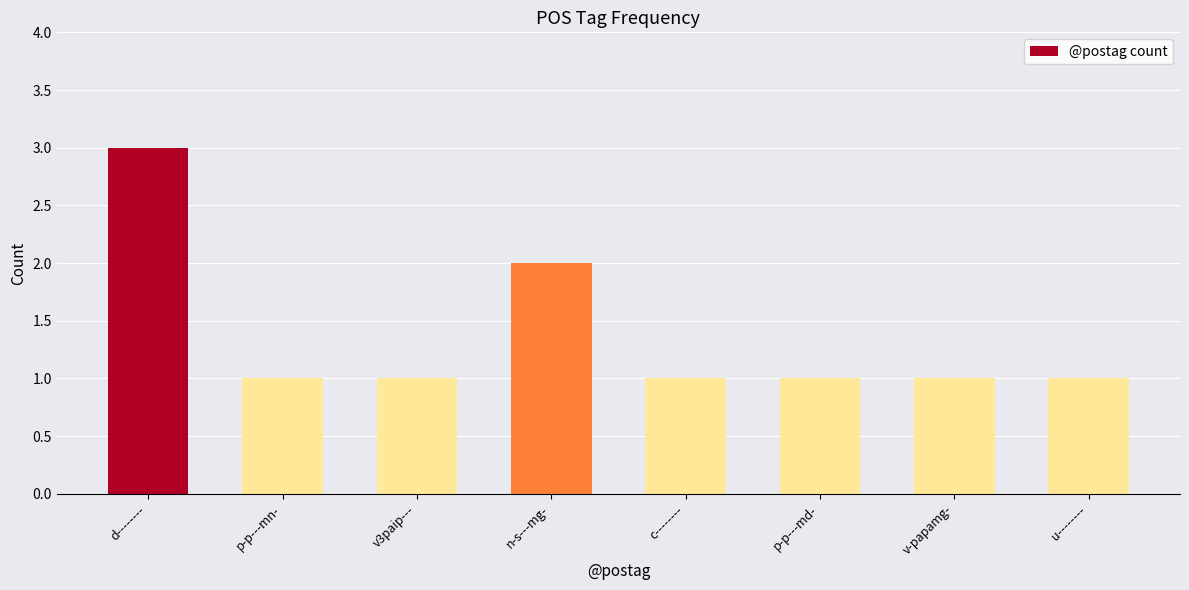

What is the difference between the second highest and second lowest values?

1